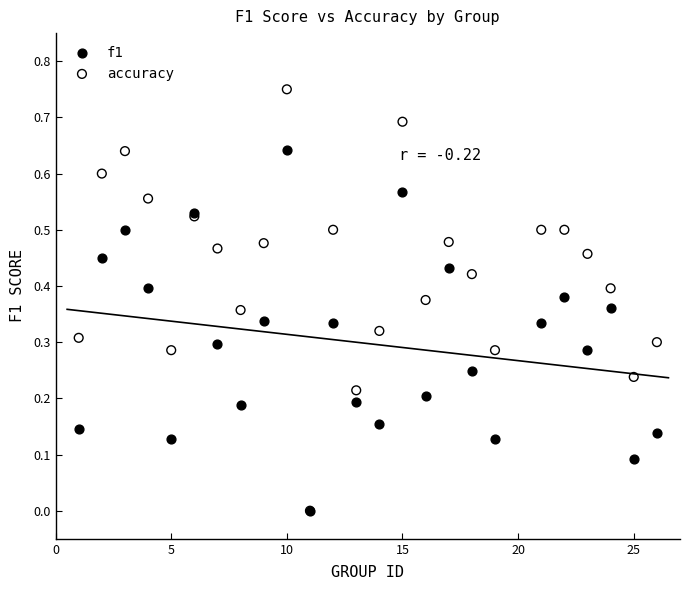

Which series has the widest spread of Y values?

accuracy